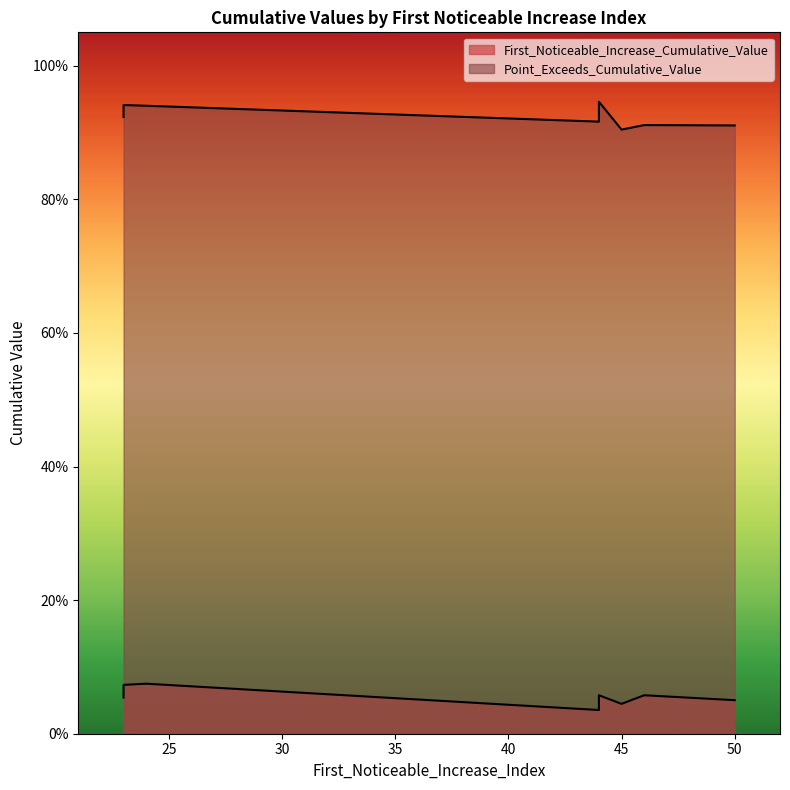

What is the value of the Point_Exceeds_Cumulative_Value point at the 6th from the left?

0.9